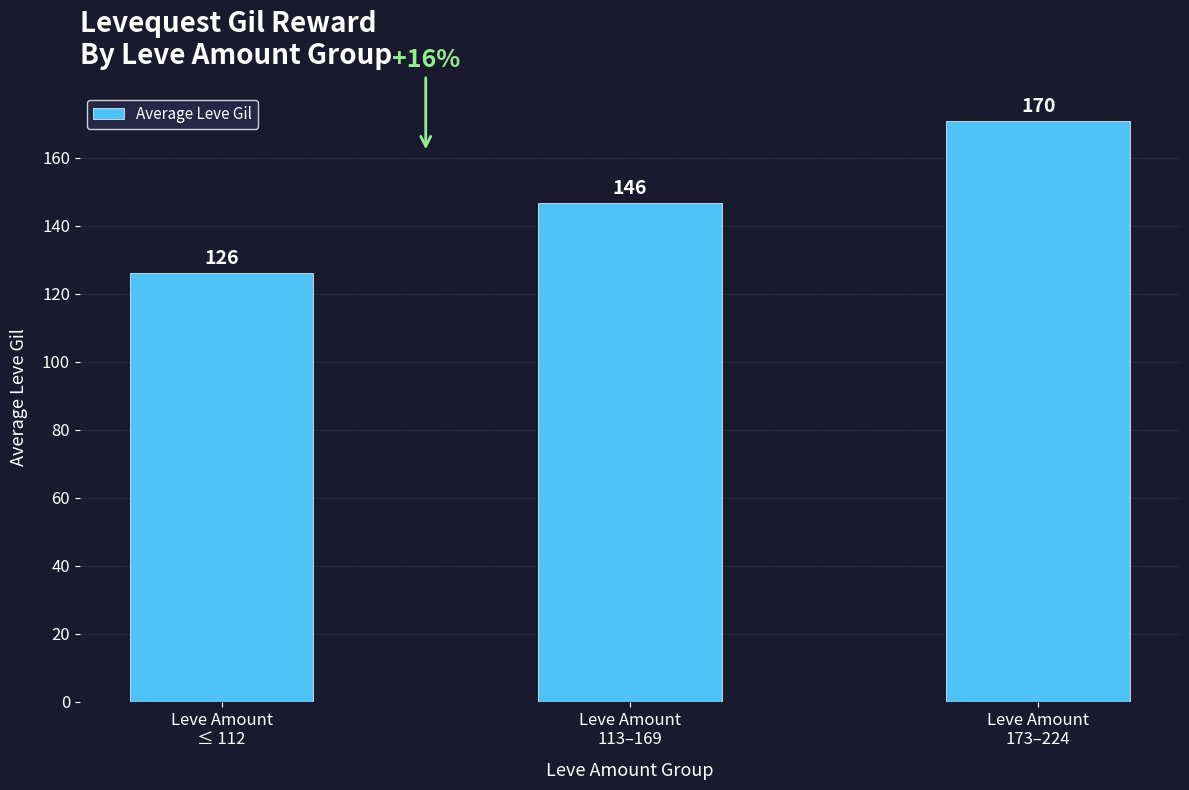

Which has a higher value, Leve Amount
≤ 112 or Leve Amount
113–169?

Leve Amount
113–169